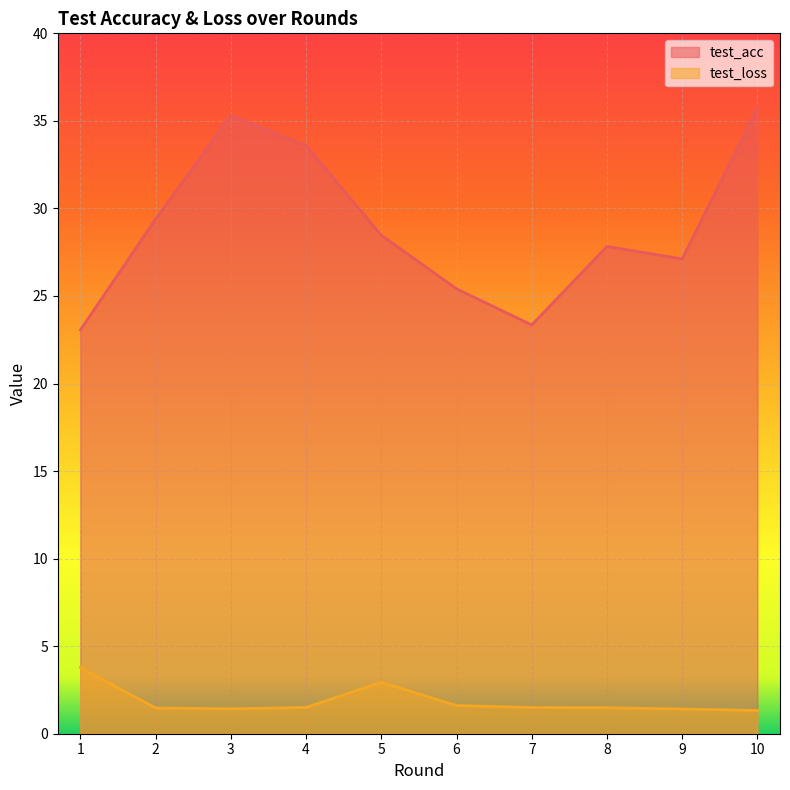

Which series has the widest spread of values?

test_acc